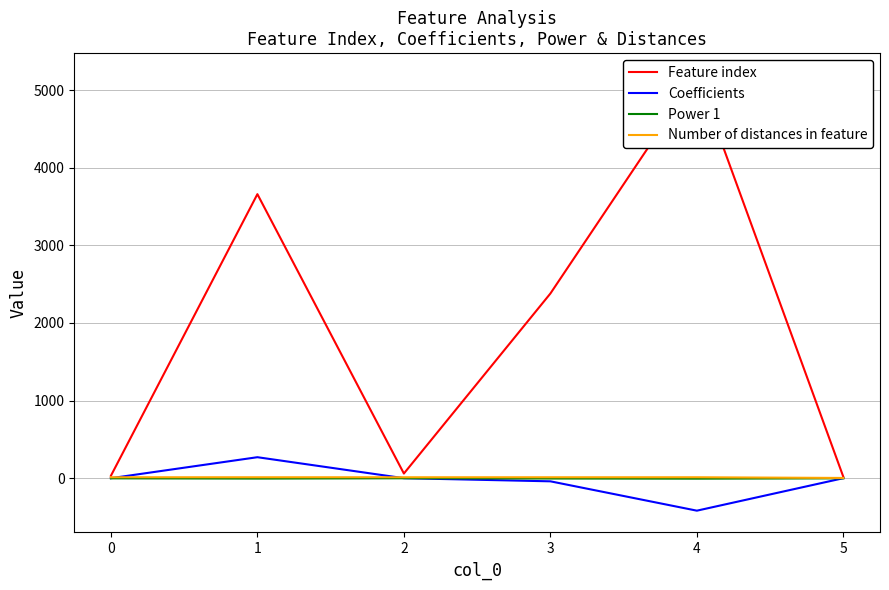

How many data points does each series have?

6